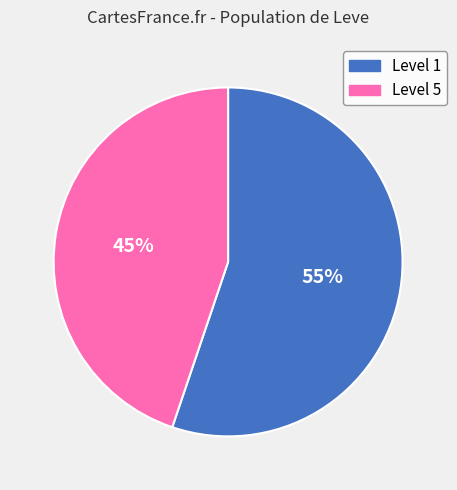

The Level 1 slice represents 64% of the pie. True or false?

False